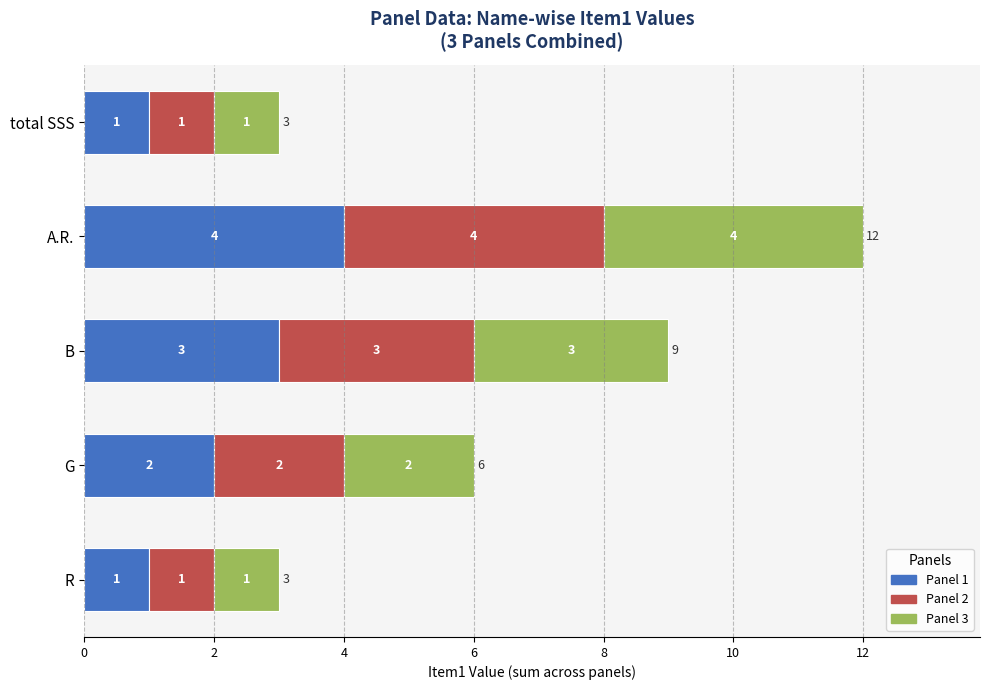

The Panel 1 series shows 1 at total SSS. True or false?

True